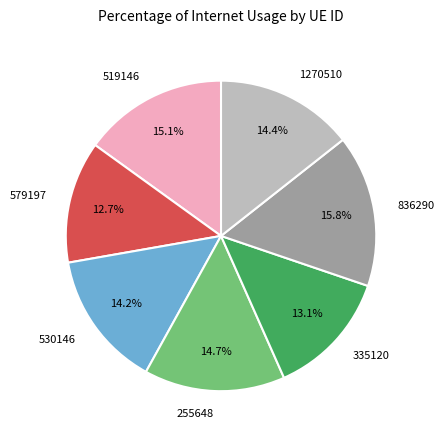

True or false: 335120 accounts for 13% of the total.

True